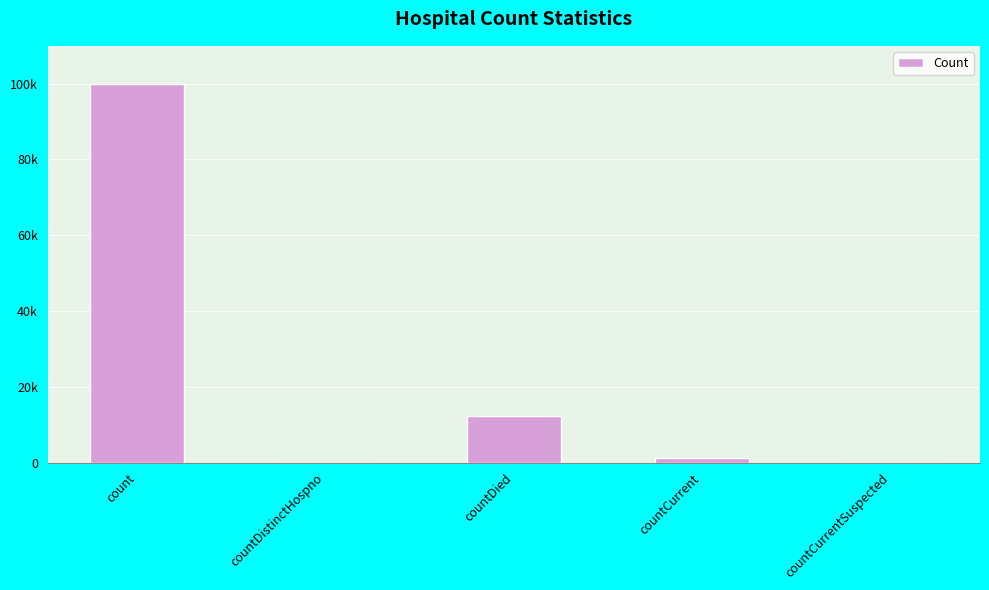

Are the bars horizontal?

No